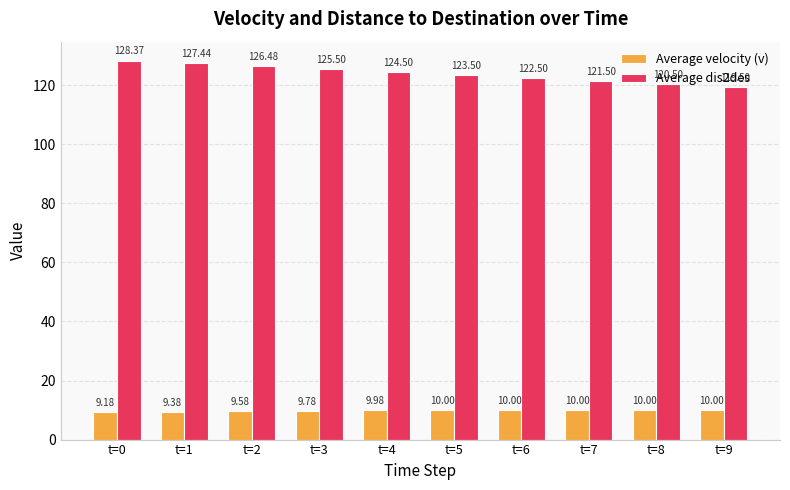

What is the value of the Average dis2des bar at the 1st from the left?

128.4